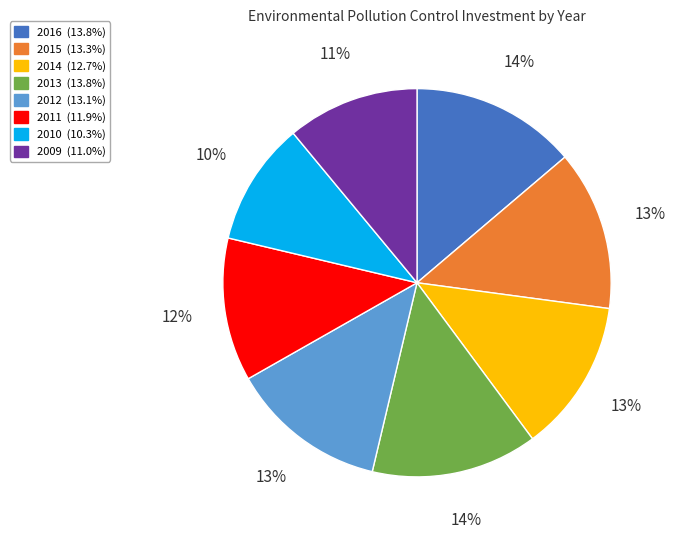

How many slices are in this pie chart?

8